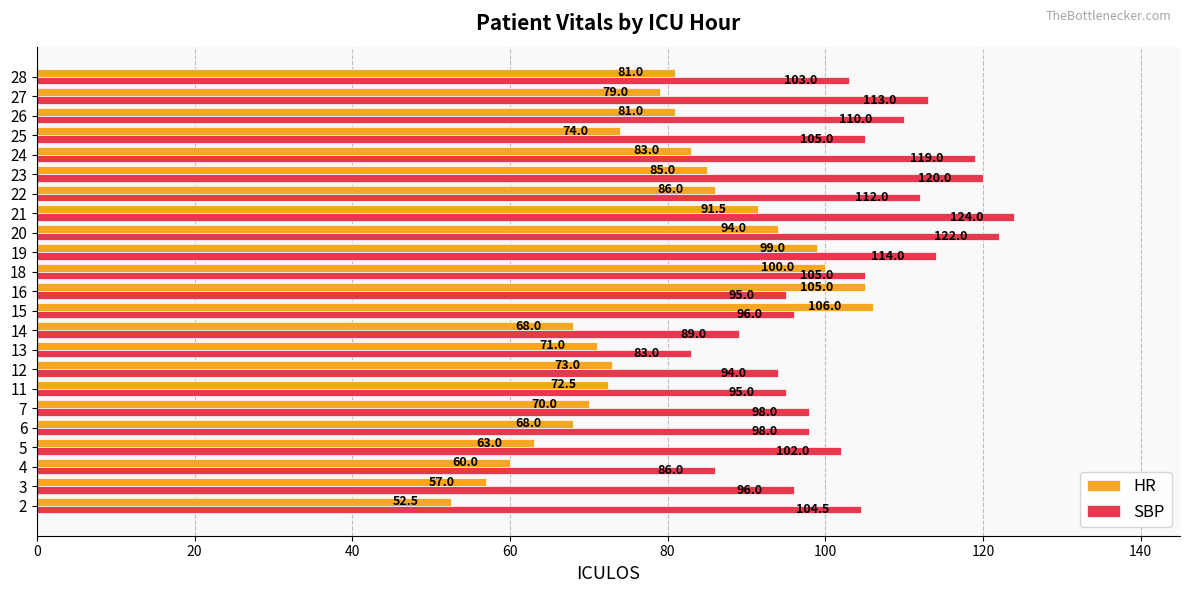

What is the difference between the maximum and second lowest values in the SBP series?

38.0